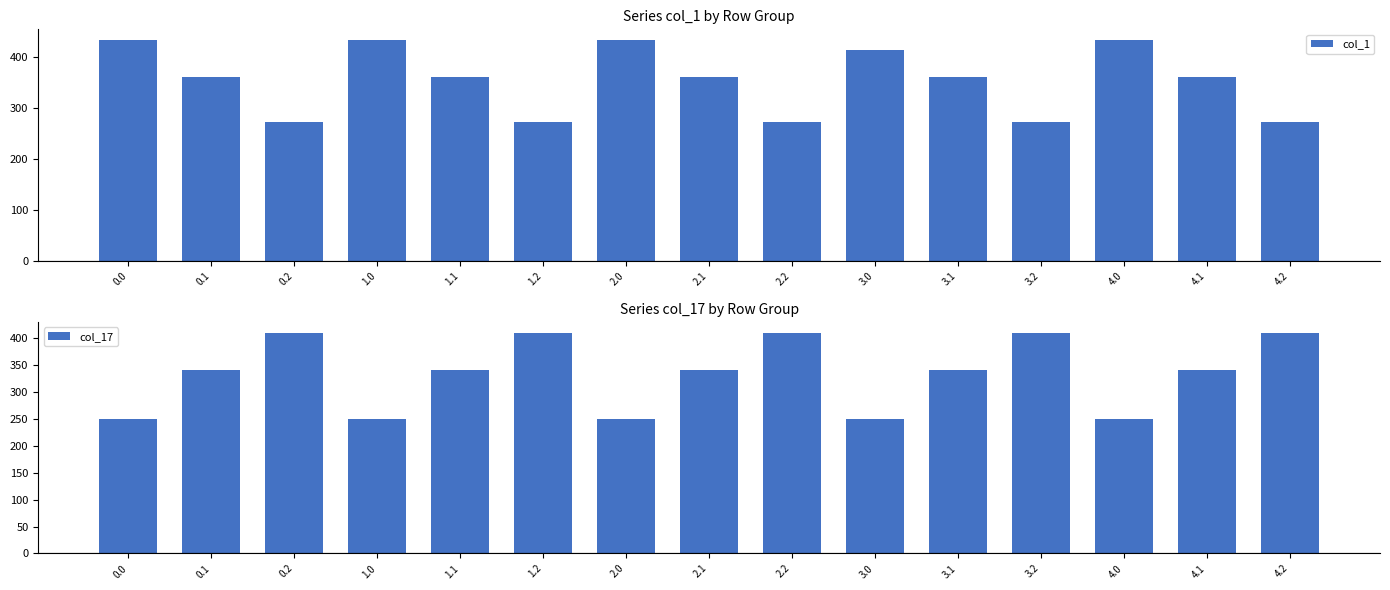

Where does the col_17 series first go above 340?

0.1